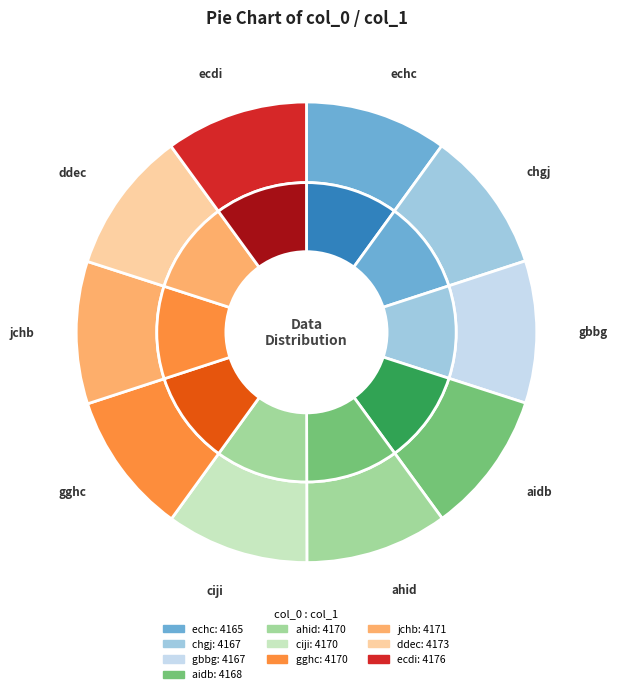

Does jchb represent more than half of the total?

No